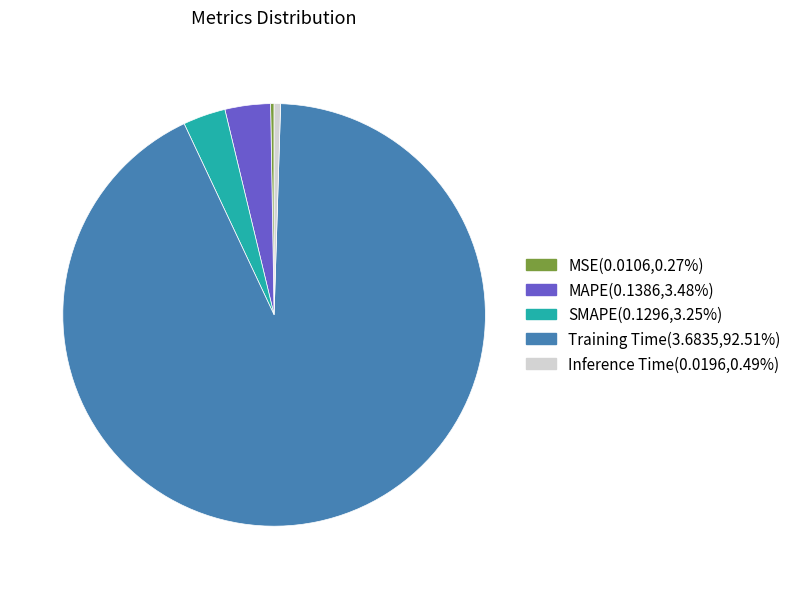

What is the largest slice in the pie chart?

Training Time